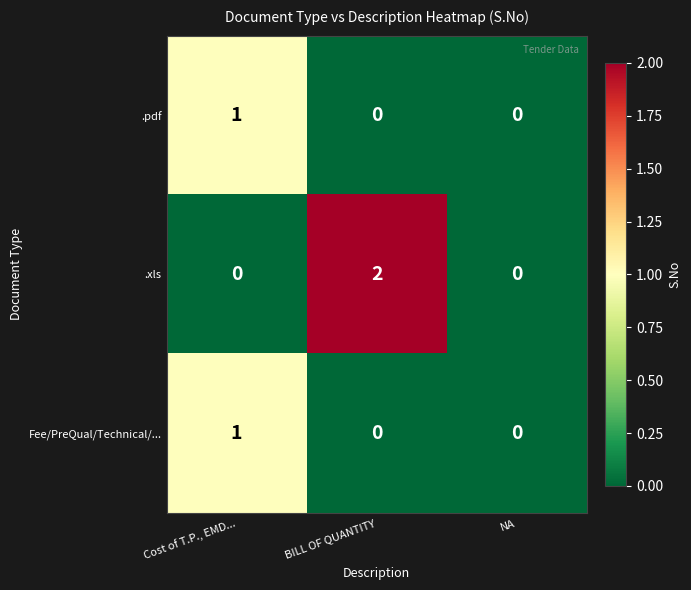

Which series changed the most between BILL OF QUANTITY and NA?

.xls